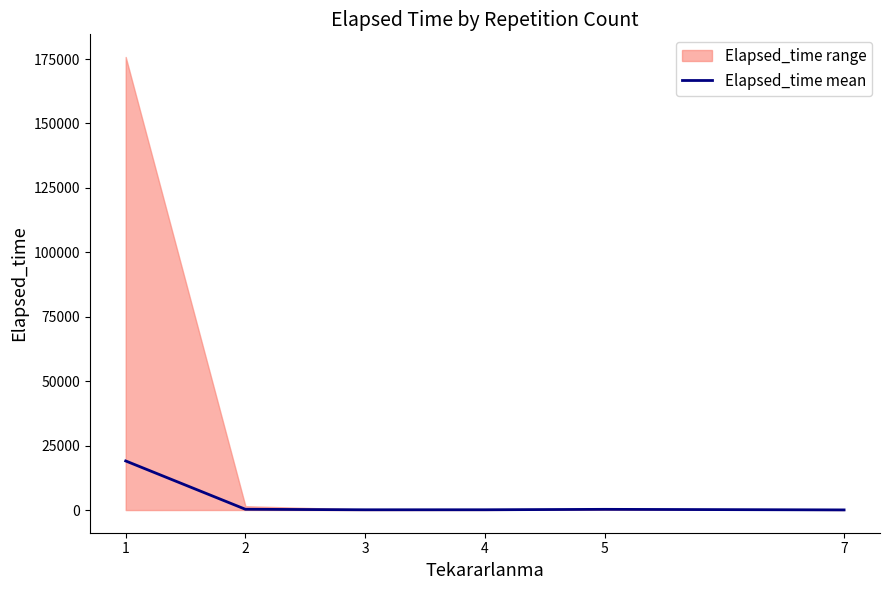

What is the difference between the second highest and minimum values?

244.5